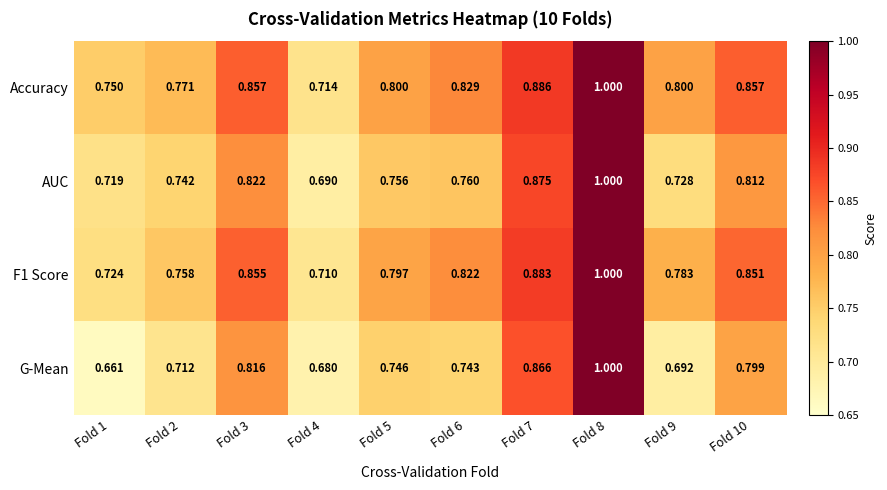

Which series changed the most between Fold 3 and Fold 9?

G-Mean